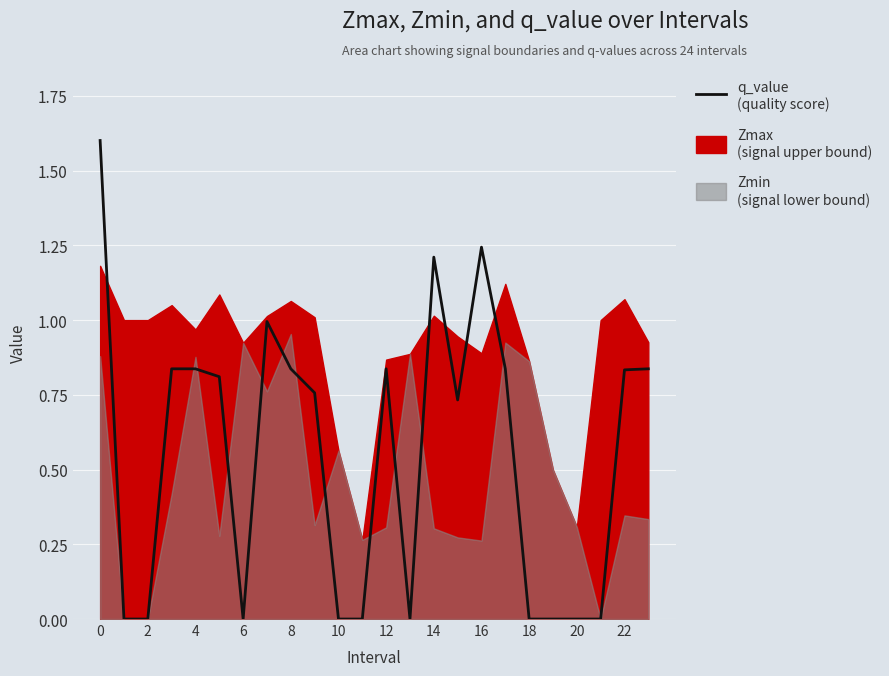

What is the average value?

0.6